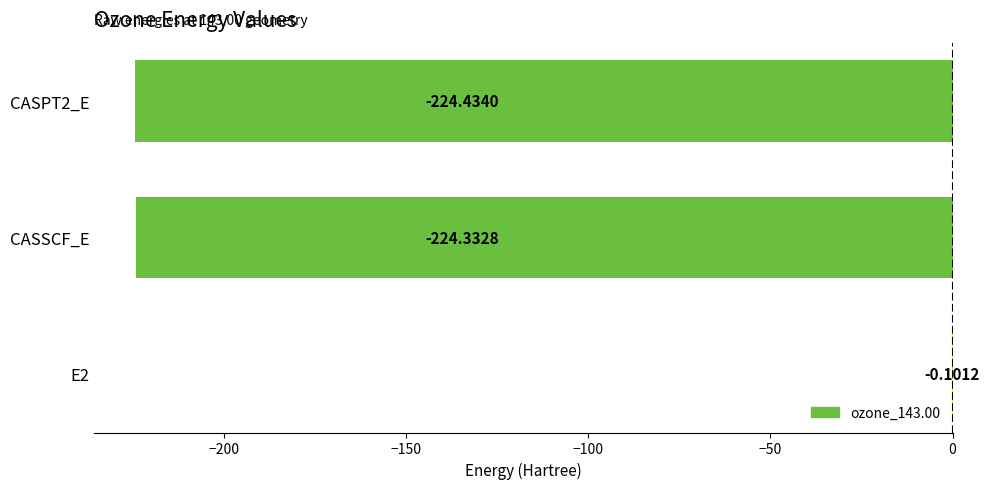

What is the sum of all values?

-448.9